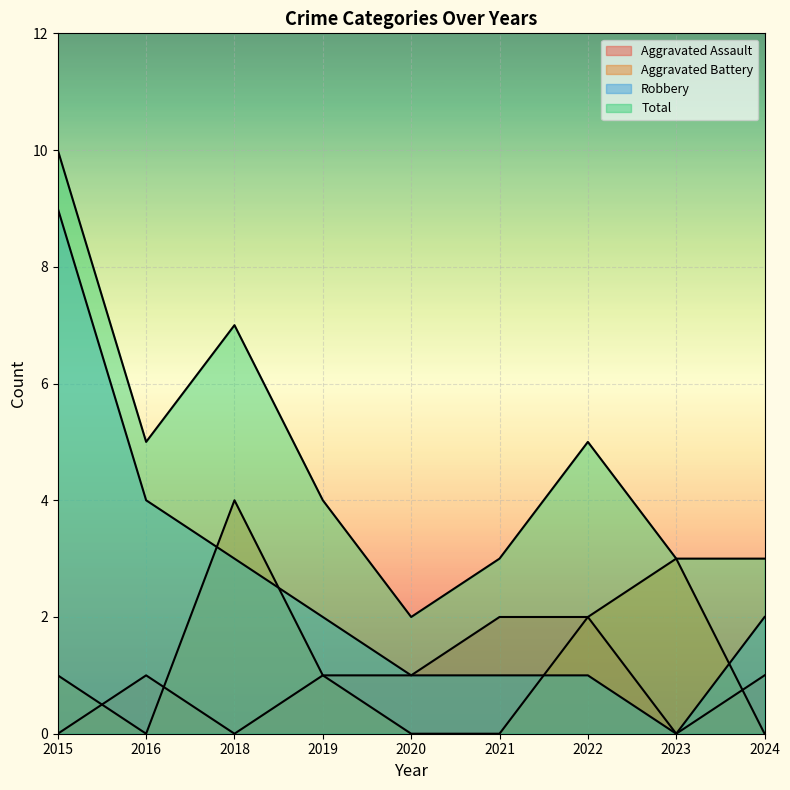

Where is Robbery nearest to the value 4?

2016